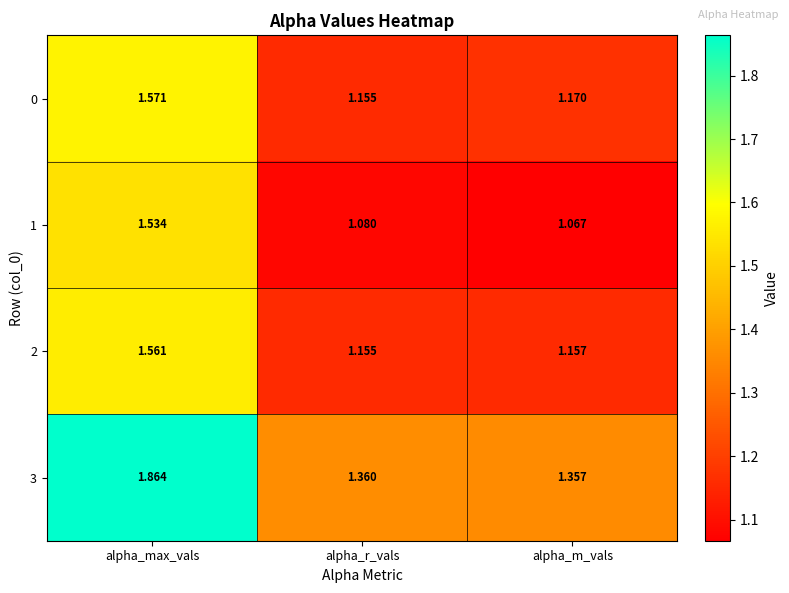

At which category does the chart reach its minimum across all series?

alpha_m_vals